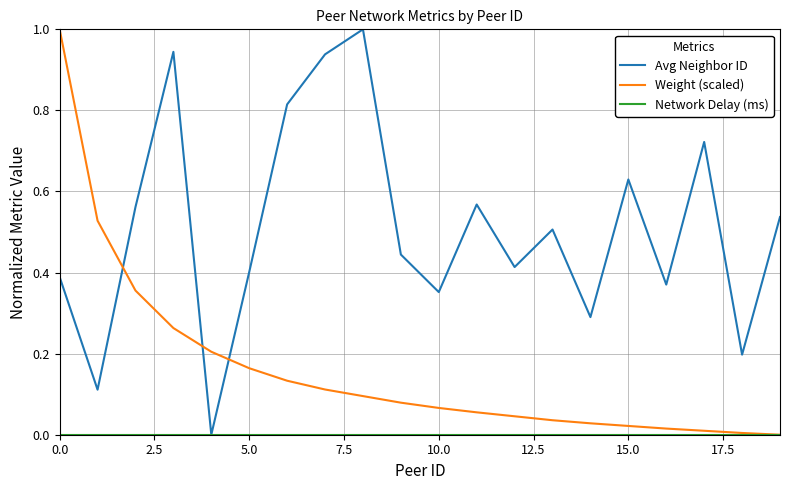

How many times do Avg Neighbor ID and Weight (scaled) cross each other?

3